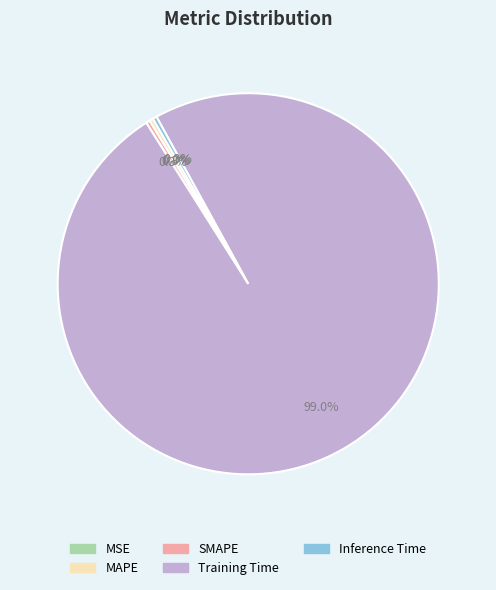

Do Inference Time and Training Time together represent more than half of the pie?

Yes